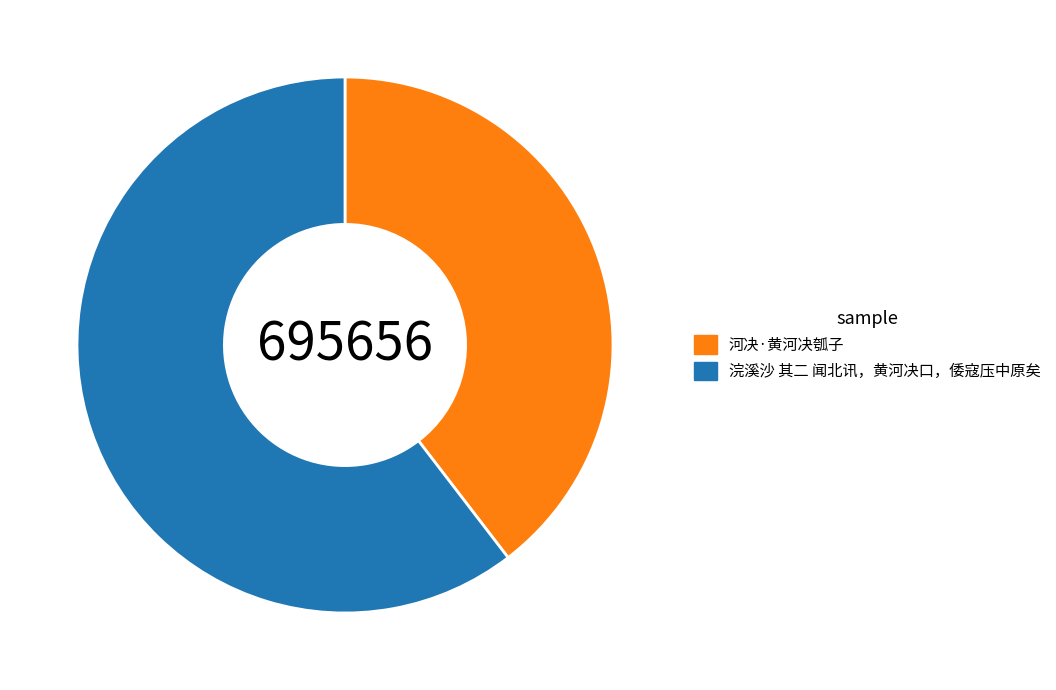

Which slice is the smallest?

河决·黄河决瓠子